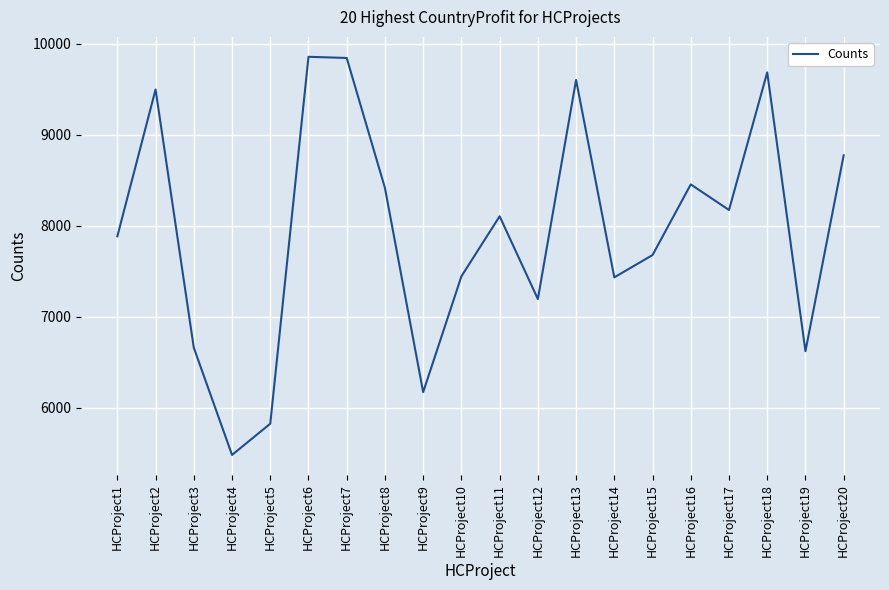

Does the chart have visible grid lines?

Yes